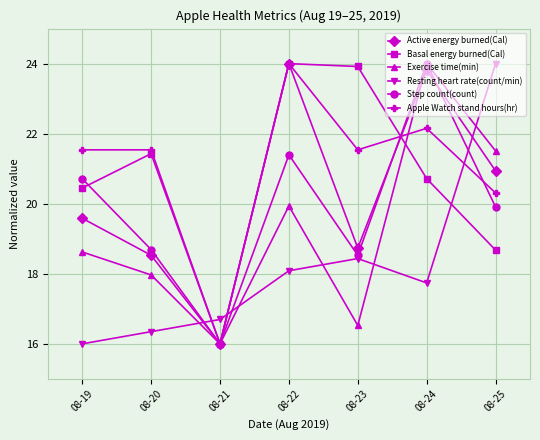

Is this an area chart (filled region under the line)?

No